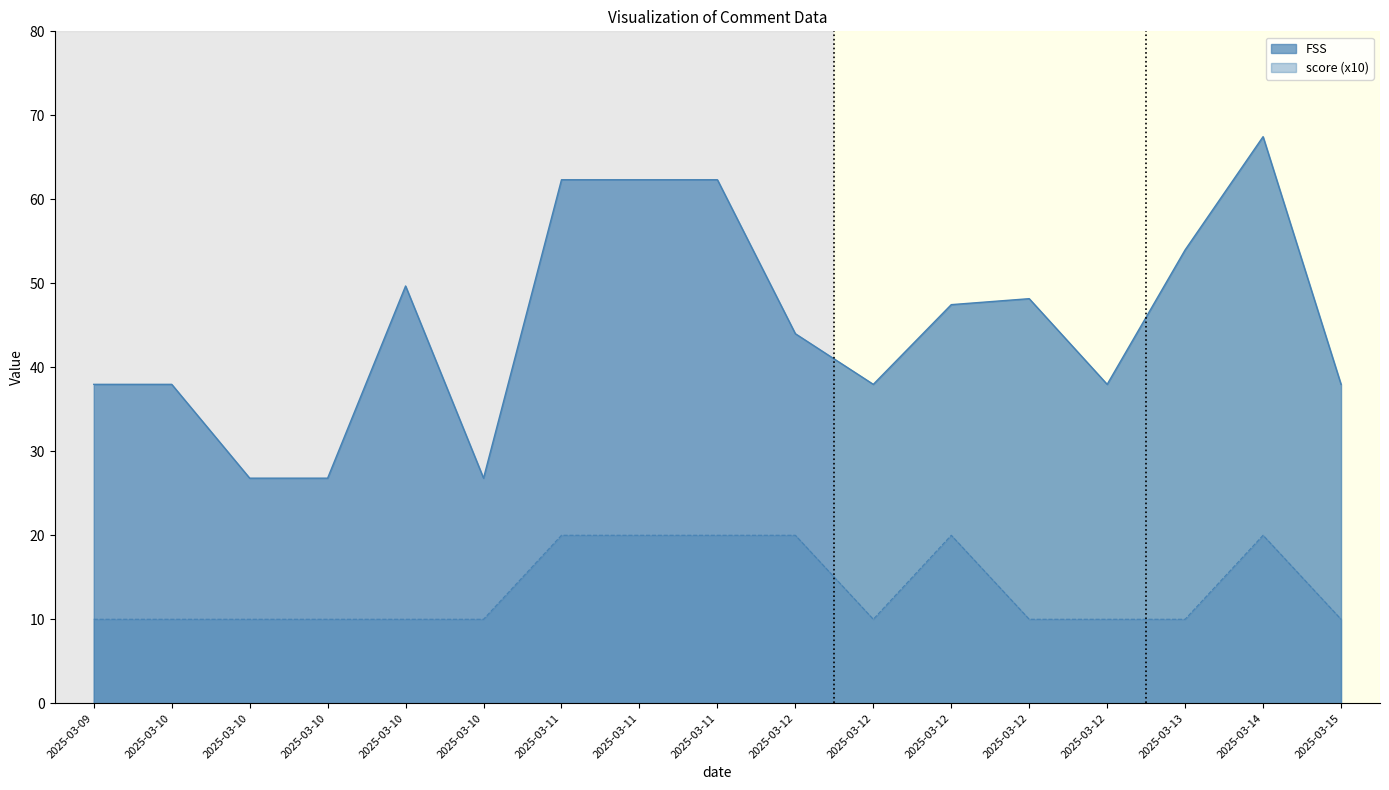

Is the value of FSS at 2025-03-10 greater than the value of score at 2025-03-09?

Yes